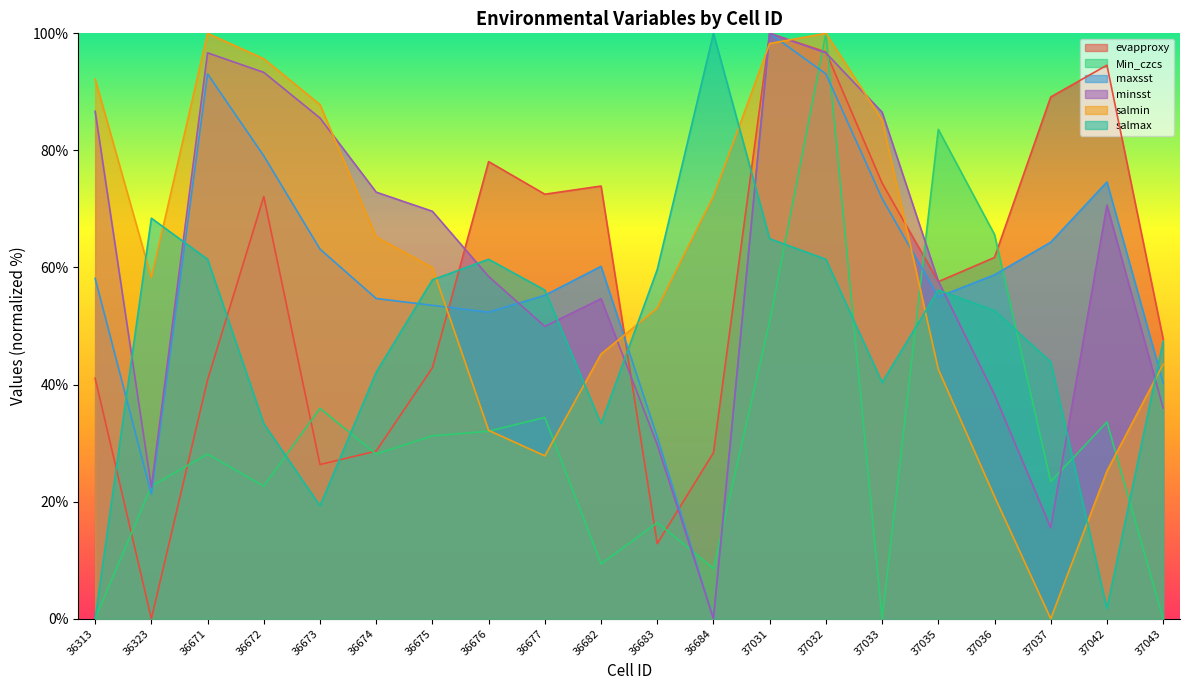

What is the spread (max minus min) of values at 37043?

47.8